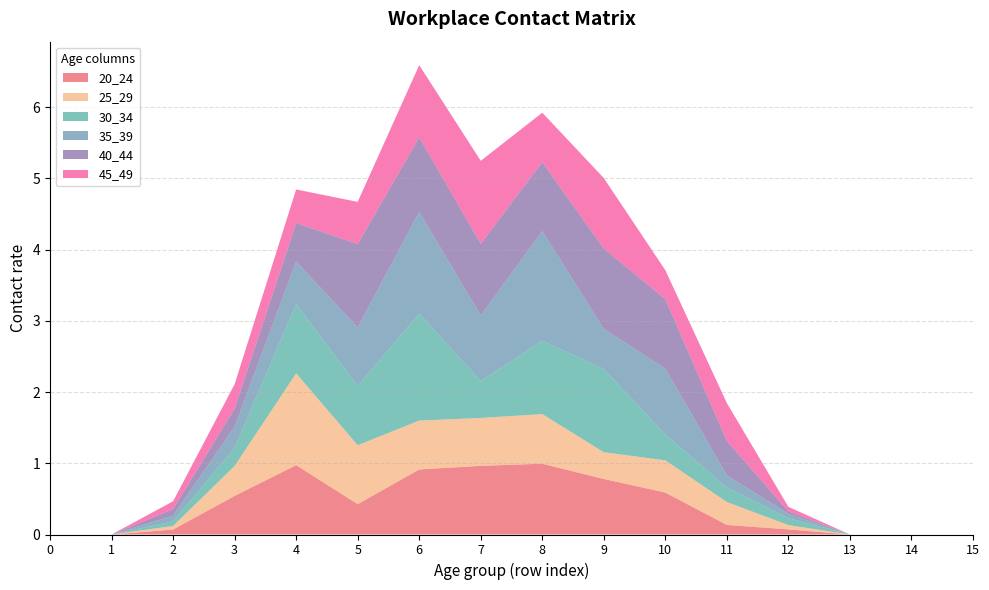

Reading left to right, transcribe all the data shown in this chart.

20_24: 0=0.0	1=0.0	2=0.1	3=0.5	4=1.0	5=0.4	6=0.9	7=1.0	8=1.0	9=0.8	10=0.6	11=0.1	12=0.1	13=0.0	14=0.0	15=0.0
25_29: 0=0.0	1=0.0	2=0.1	3=0.4	4=1.3	5=0.8	6=0.7	7=0.7	8=0.7	9=0.4	10=0.5	11=0.3	12=0.1	13=0.0	14=0.0	15=0.0
30_34: 0=0.0	1=0.0	2=0.1	3=0.3	4=1.0	5=0.8	6=1.5	7=0.5	8=1.0	9=1.2	10=0.4	11=0.2	12=0.1	13=0.0	14=0.0	15=0.0
35_39: 0=0.0	1=0.0	2=0.1	3=0.3	4=0.6	5=0.8	6=1.4	7=0.9	8=1.5	9=0.6	10=0.9	11=0.2	12=0.1	13=0.0	14=0.0	15=0.0
40_44: 0=0.0	1=0.0	2=0.1	3=0.3	4=0.5	5=1.2	6=1.0	7=1.0	8=1.0	9=1.1	10=1.0	11=0.5	12=0.0	13=0.0	14=0.0	15=0.0
45_49: 0=0.0	1=0.0	2=0.1	3=0.3	4=0.5	5=0.6	6=1.0	7=1.2	8=0.7	9=1.0	10=0.4	11=0.5	12=0.1	13=0.0	14=0.0	15=0.0